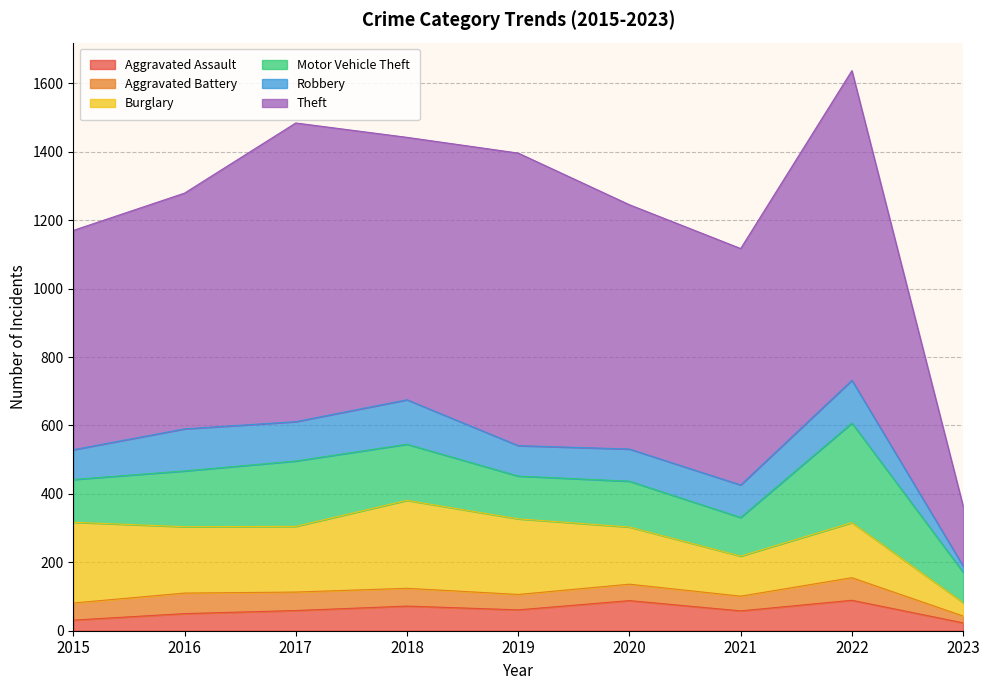

True or false: Burglary and Aggravated Assault cross at least once.

False